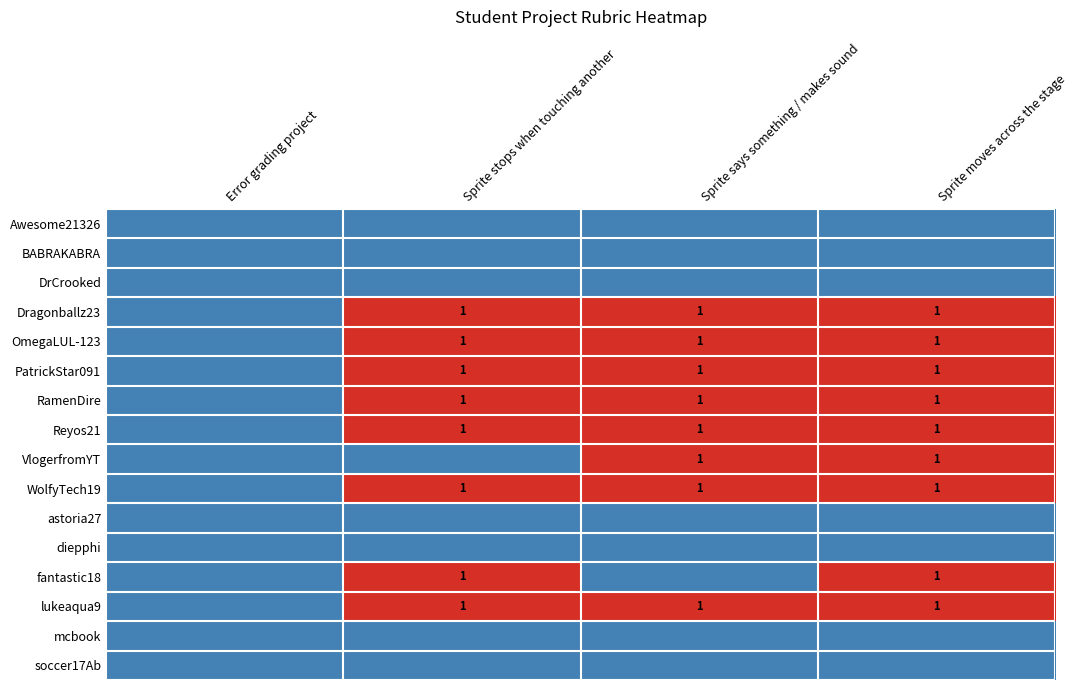

Which series has the widest spread of values?

Dragonballz23